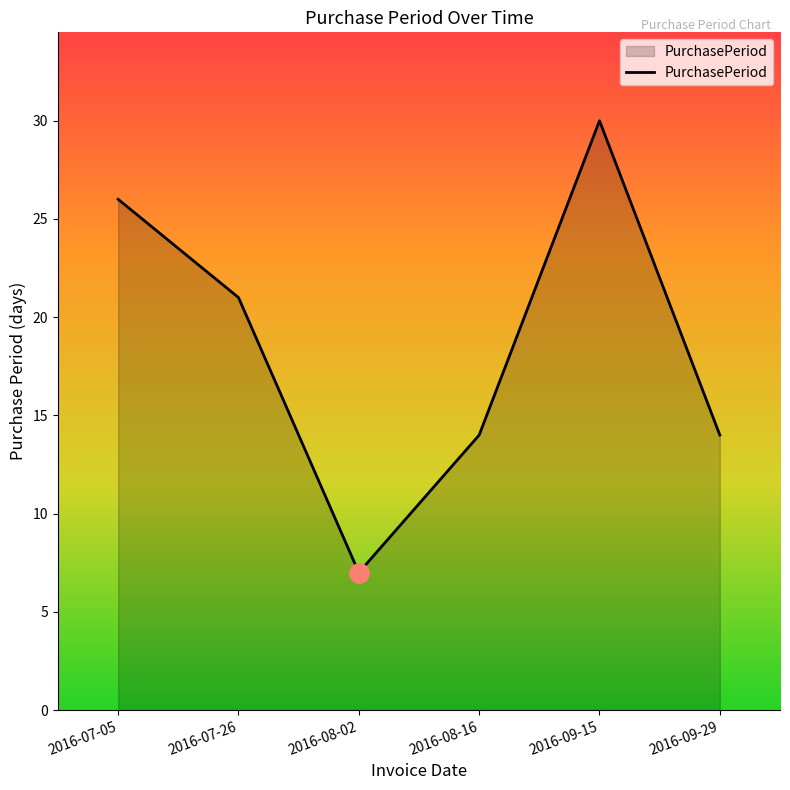

What position from the left is 2016-09-15?

5